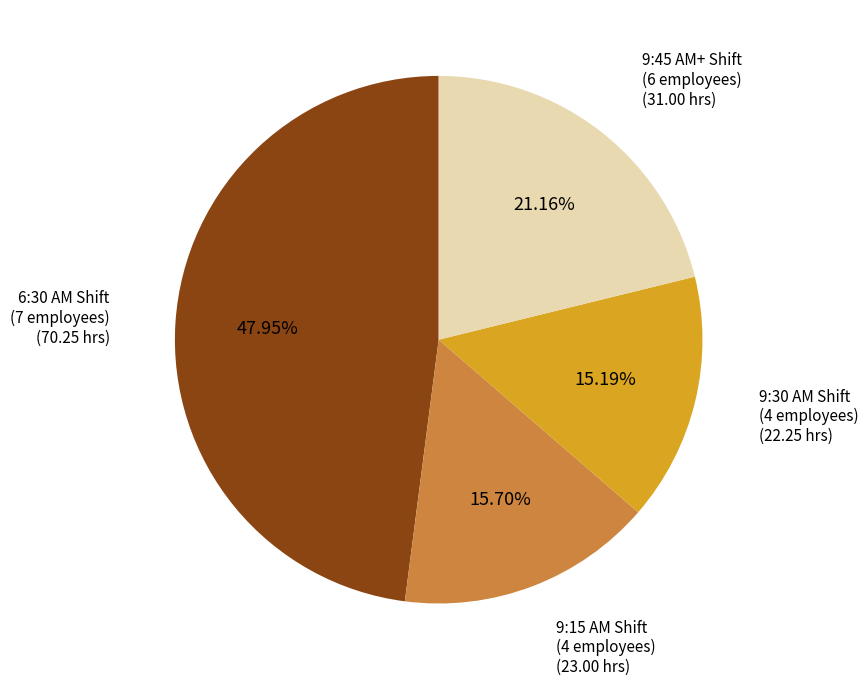

How many slices are in this pie chart?

4